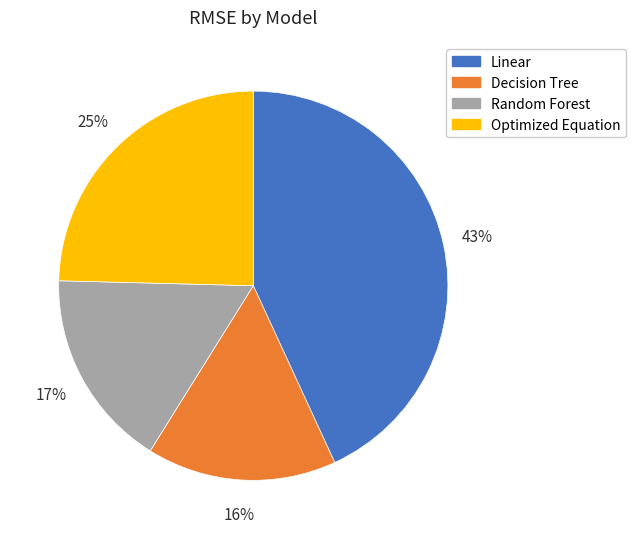

Which category has the smallest portion of the pie?

Decision Tree